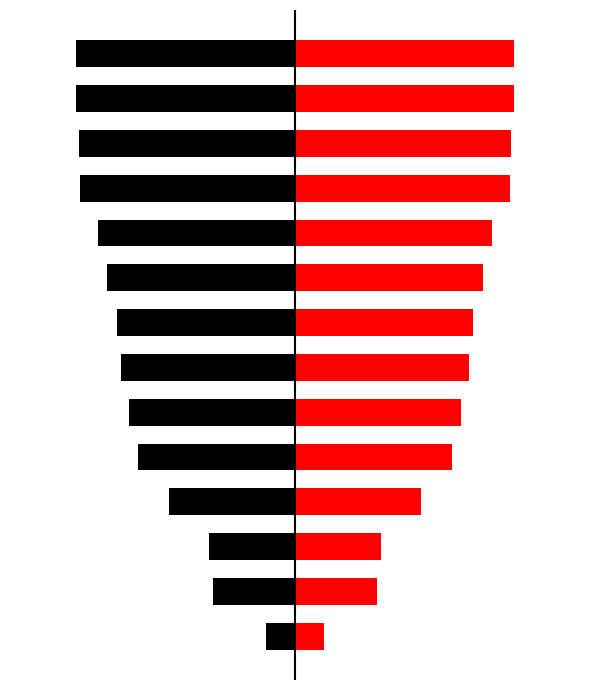

Rank the series at 5 from highest to lowest value.

col1 (mirror), col1